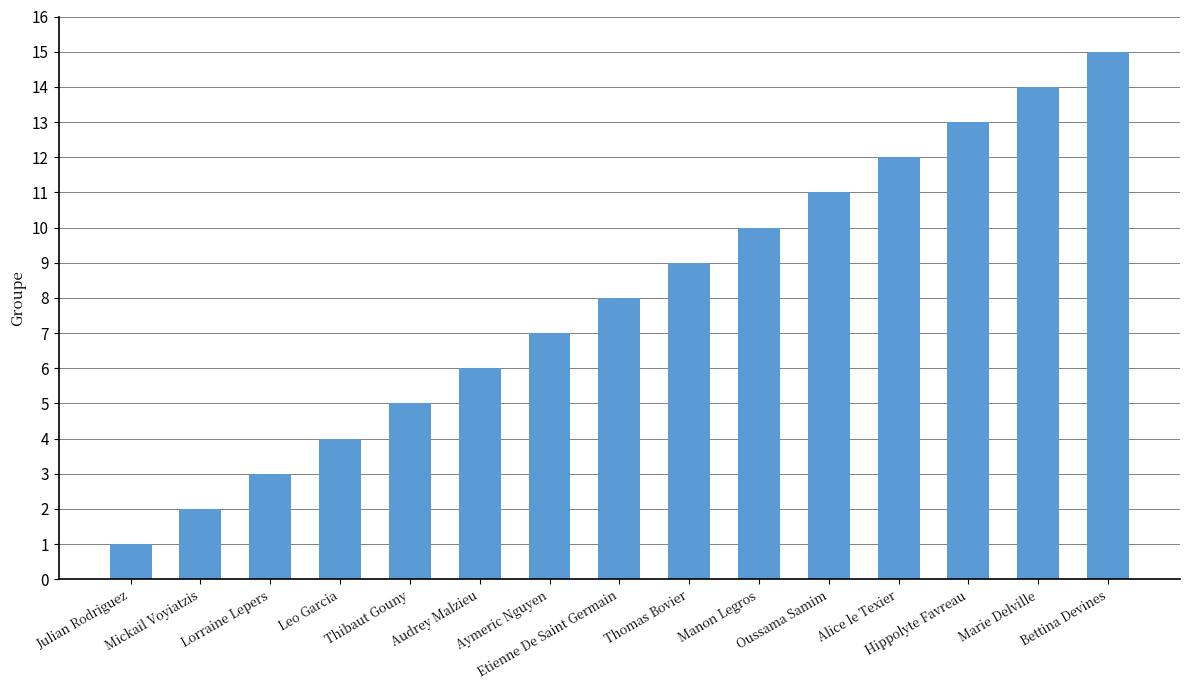

Which has a higher value, Alice le Texier or Thibaut Gouny?

Alice le Texier